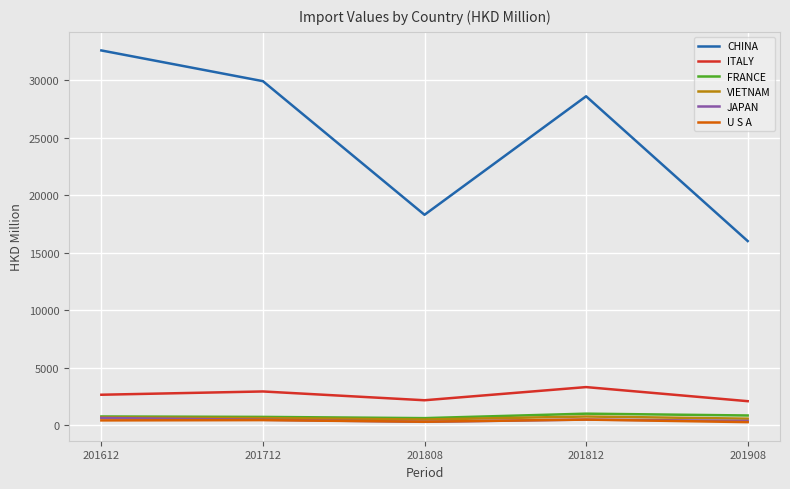

Which series changed the most between 201812 and 201908?

CHINA